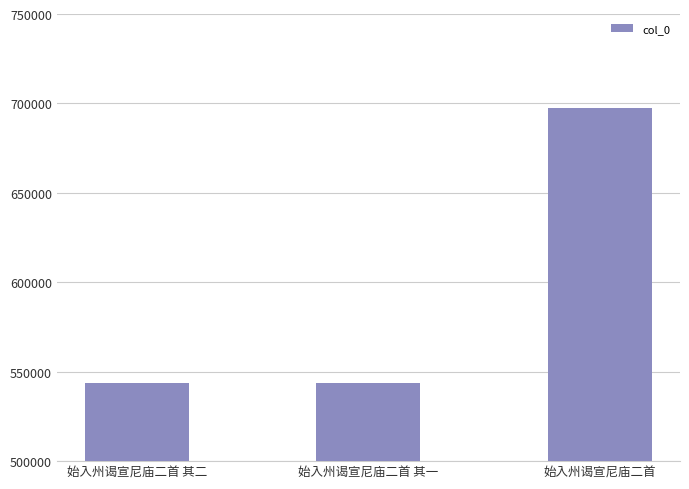

What is the change in value from 始入州谒宣尼庙二首 其一 to 始入州谒宣尼庙二首?

+154021